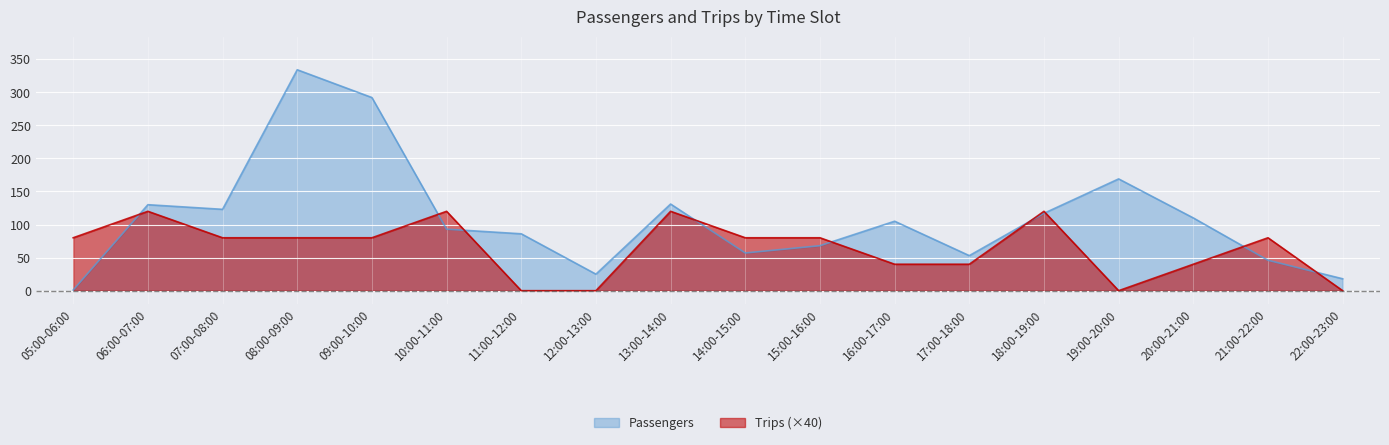

How many values in the Trips series are below 80?

7